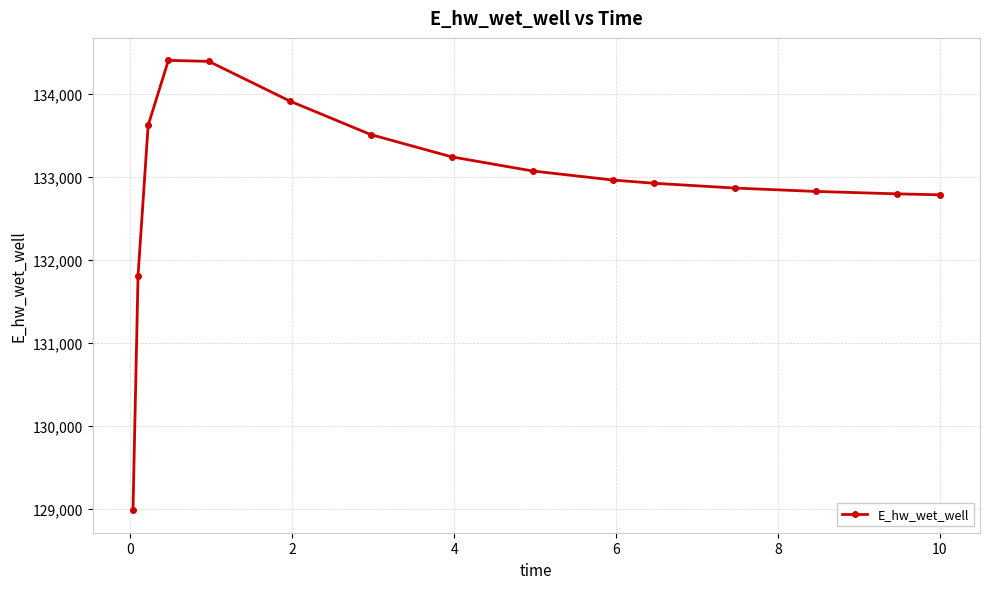

What is the average value?

132937.2